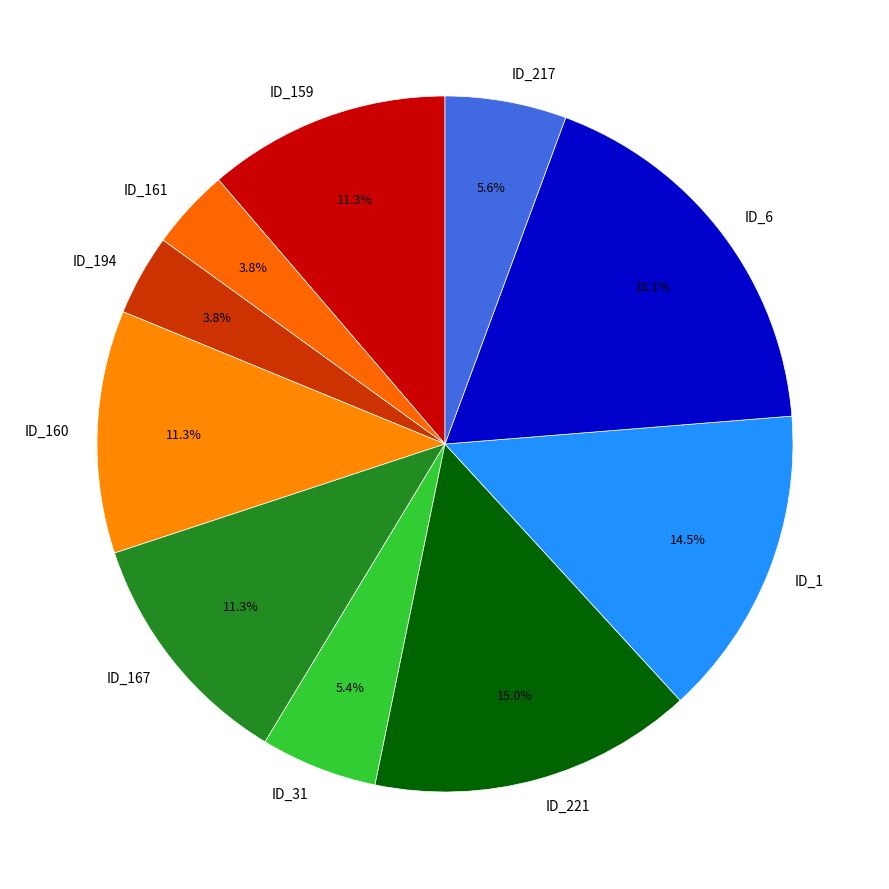

To the nearest percent, what is the difference between the largest and smallest slice percentages?

14%